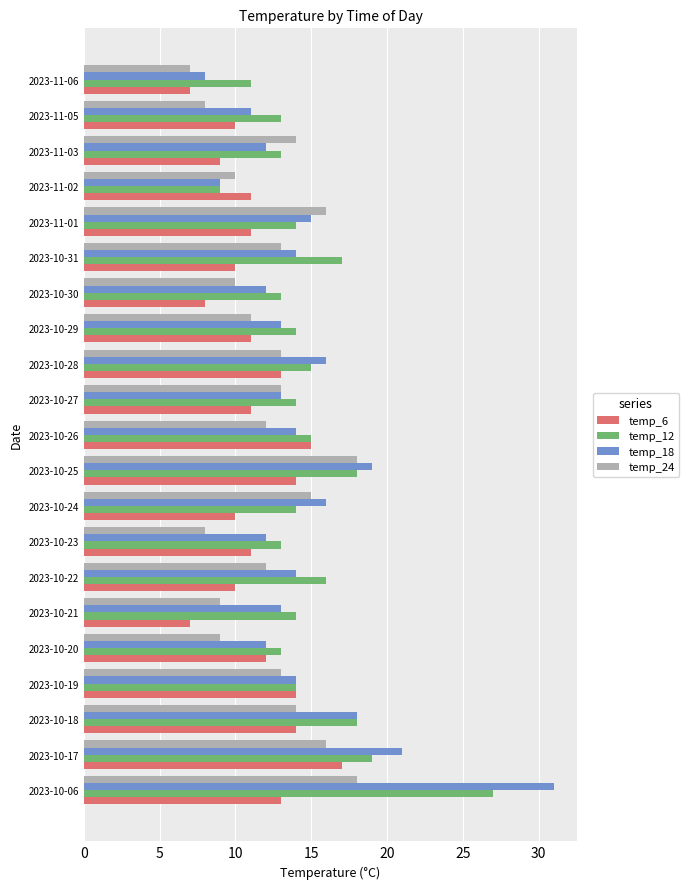

What is the spread (max minus min) of values at 2023-10-26?

3